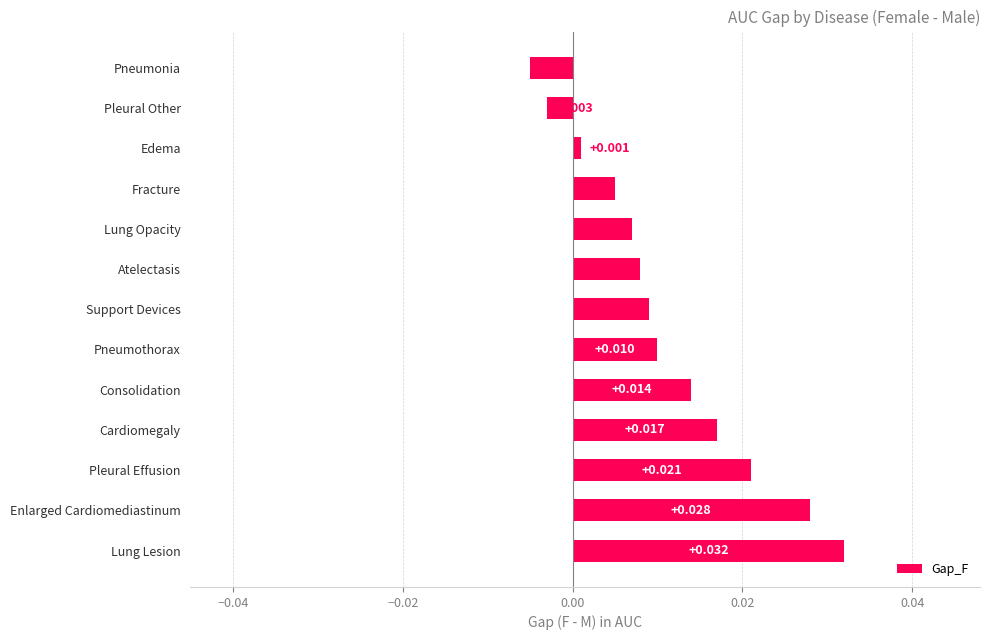

Rank the categories by value from lowest to highest.

Pneumonia, Pleural Other, Edema, Fracture, Lung Opacity, Atelectasis, Support Devices, Pneumothorax, Consolidation, Cardiomegaly, Pleural Effusion, Enlarged Cardiomediastinum, Lung Lesion